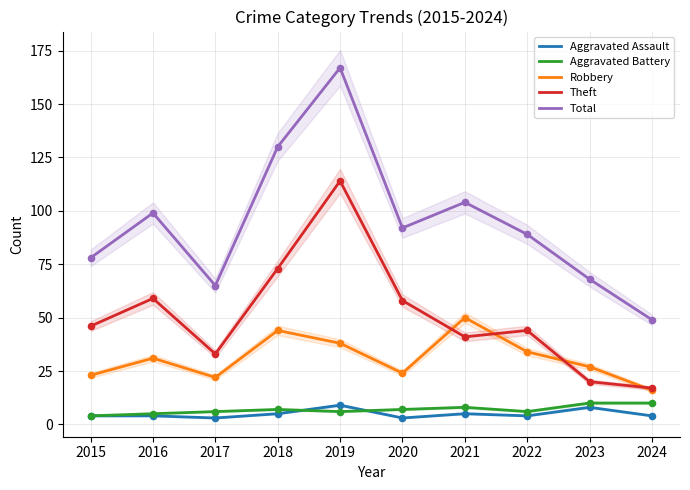

Is the value of Total at 2016 greater than the value of Aggravated Assault at 2015?

Yes